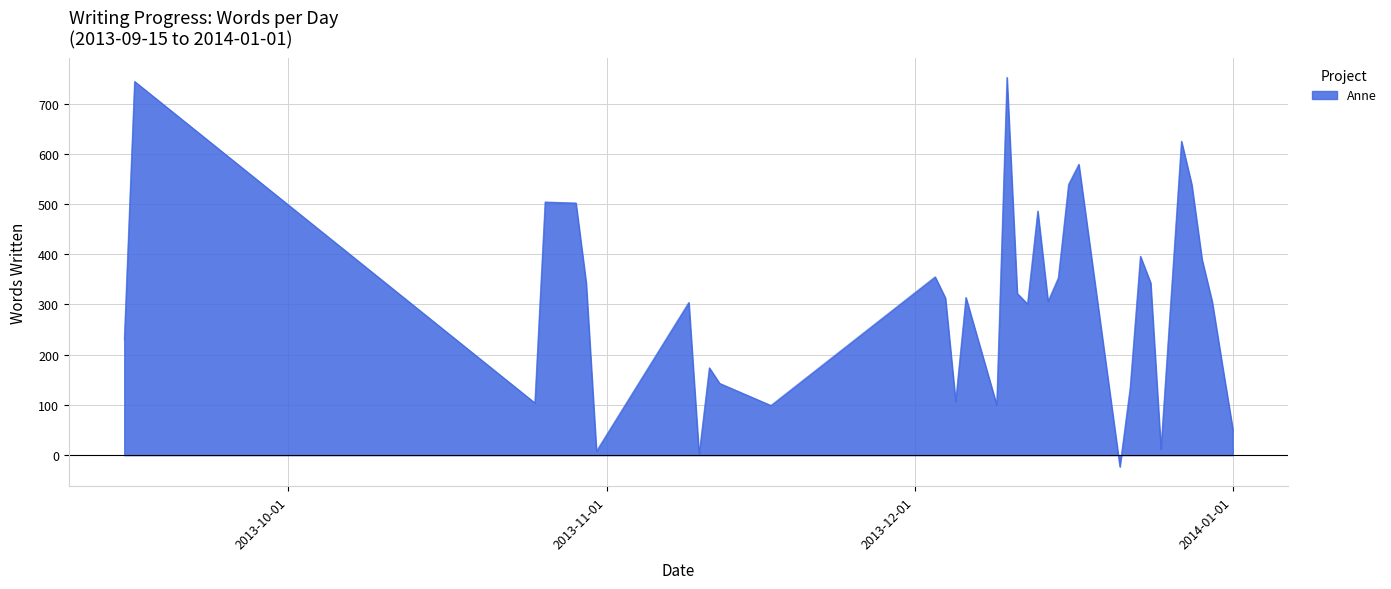

What is the maximum value shown in the chart?

752